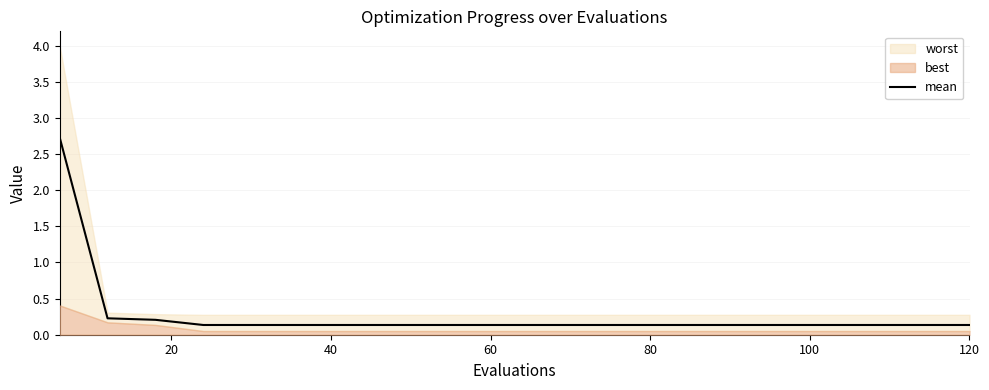

Does the chart display data point markers on the line(s)?

No